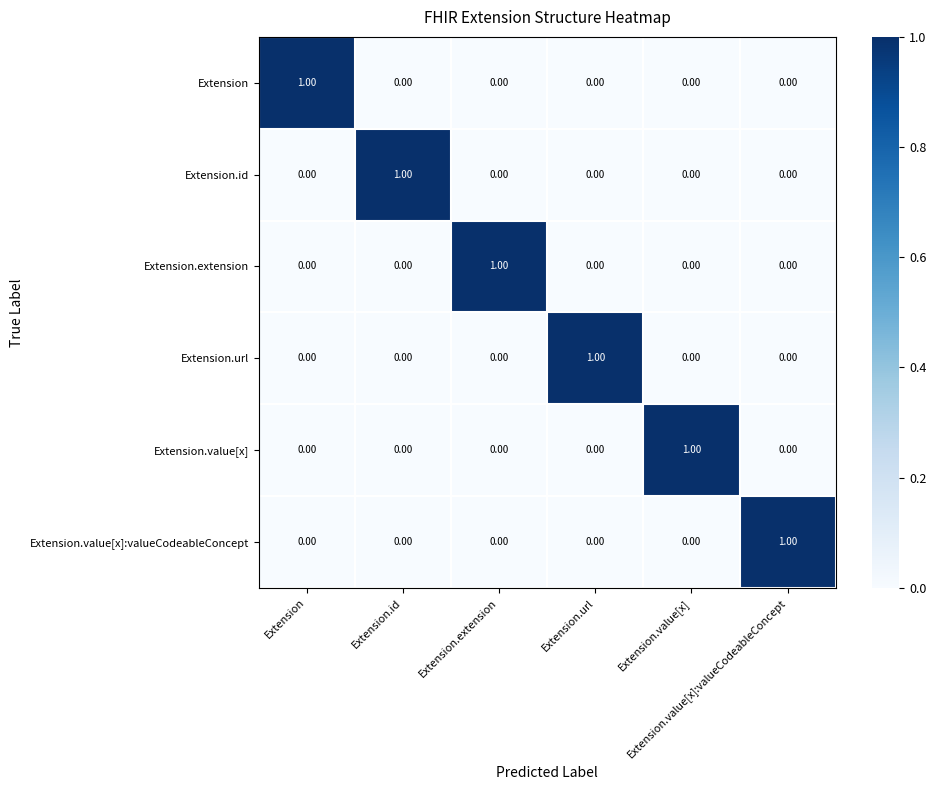

What is the greatest value displayed?

1